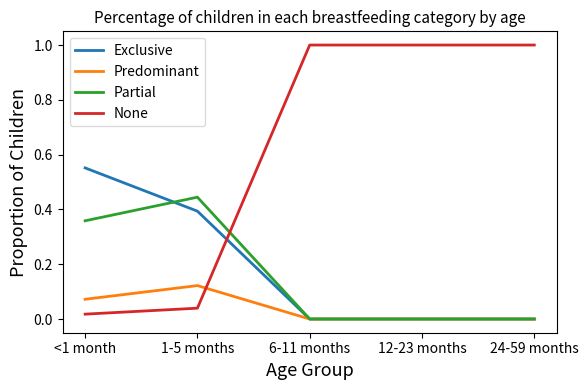

True or false: Predominant and None cross at least once.

True